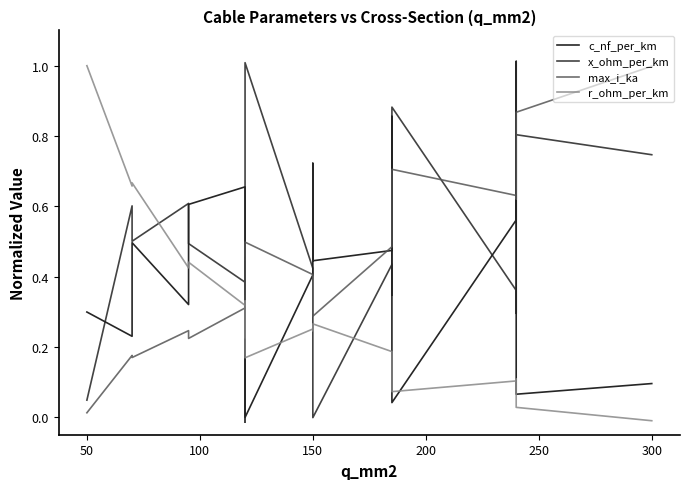

How many intersections are there between x_ohm_per_km and r_ohm_per_km?

5